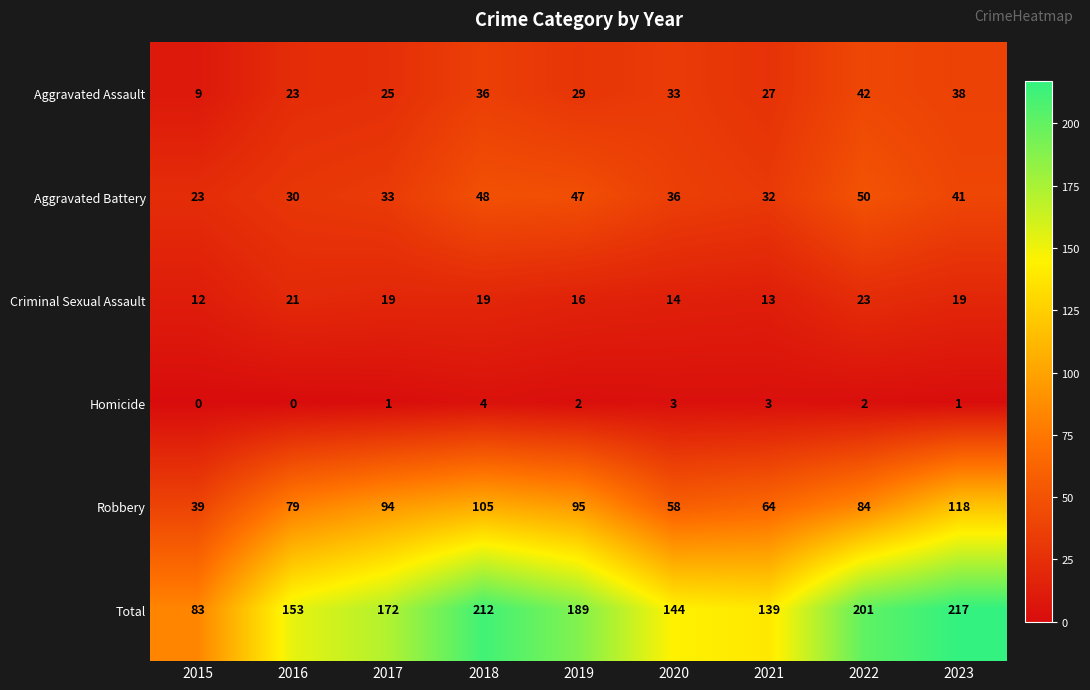

Which category has the highest value across all series?

2023